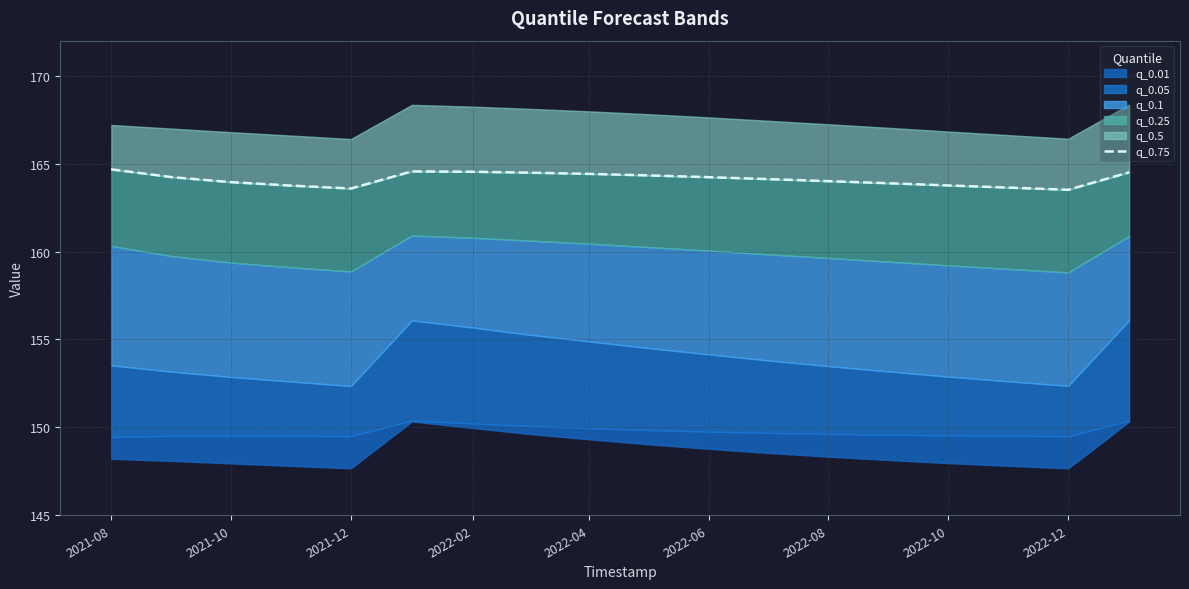

Reading right to left, what are all the values shown in this chart?

164.5	163.5	163.6	163.8	163.9	164.0	164.1	164.2	164.3	164.4	164.5	164.5	164.6	163.6	163.8	164.0	164.2	164.7